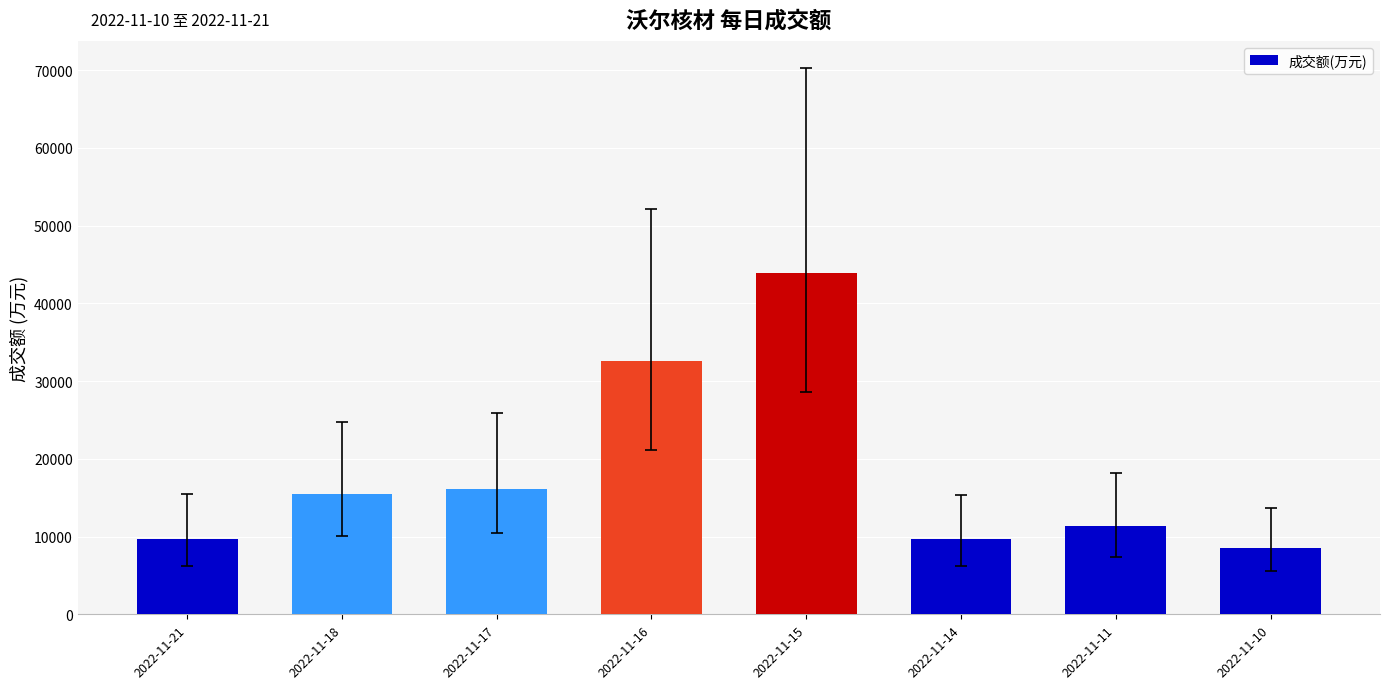

What is the ratio of the value at 2022-11-11 to the value at 2022-11-17?

0.7